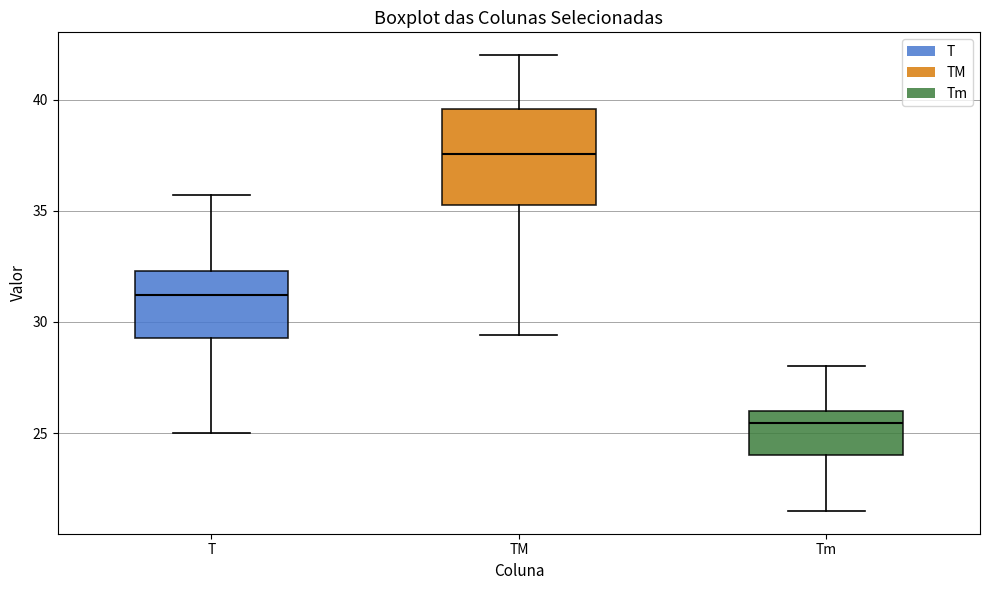

Reading left to right, read every box against the y-axis: the position of its median line, the range the box covers, and the ends of its whiskers. The values are not printed on the chart, so give them approximately, as read against the axis.

T: median 31.0, box 29.5 to 32.5, whiskers 25.0 to 35.5
TM: median 37.5, box 35.5 to 39.5, whiskers 29.5 to 42.0
Tm: median 25.5, box 24.0 to 26.0, whiskers 21.5 to 28.0